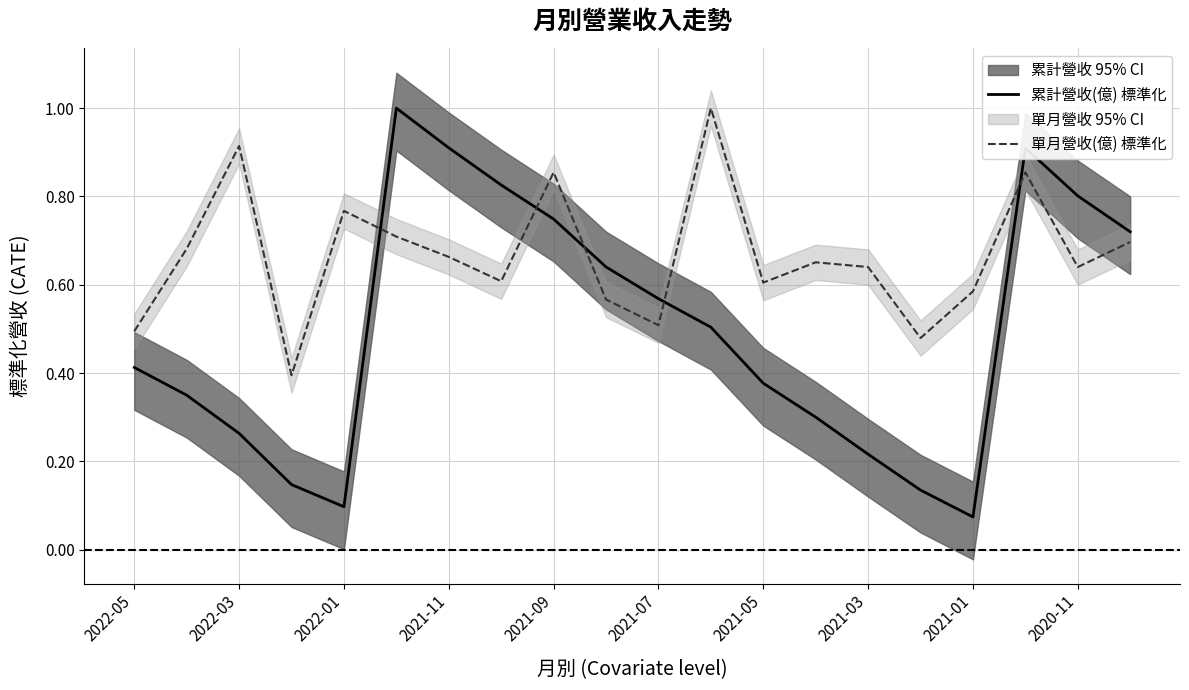

At which label does 累計營收(億) 標準化 reach its minimum?

2021-01